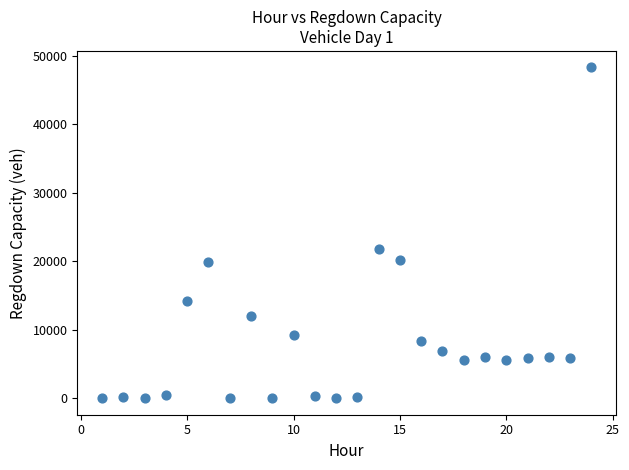

What is the range of X values (max minus min)?

23.0